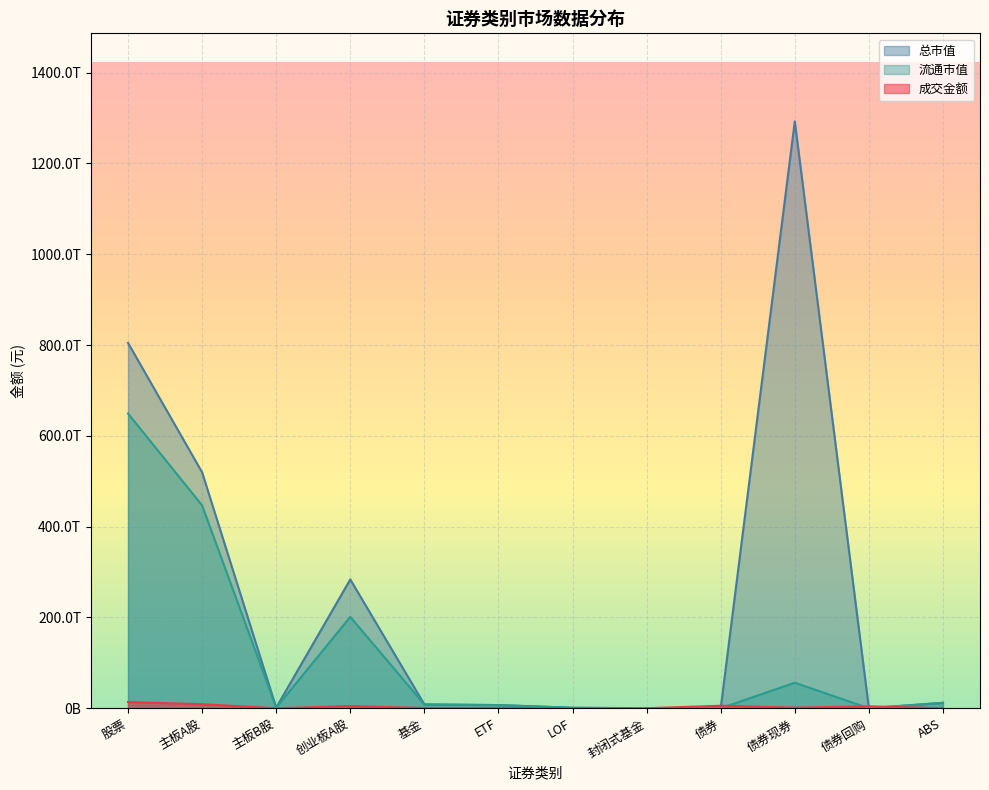

In 总市值, how many points are lower than both neighbors (excluding endpoints)?

3